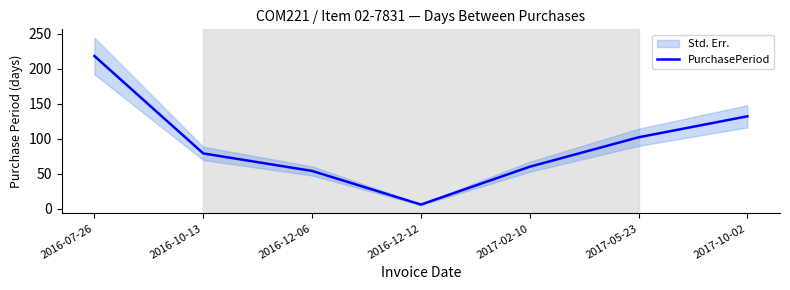

The value at 2016-12-06 is 54. True or false?

True